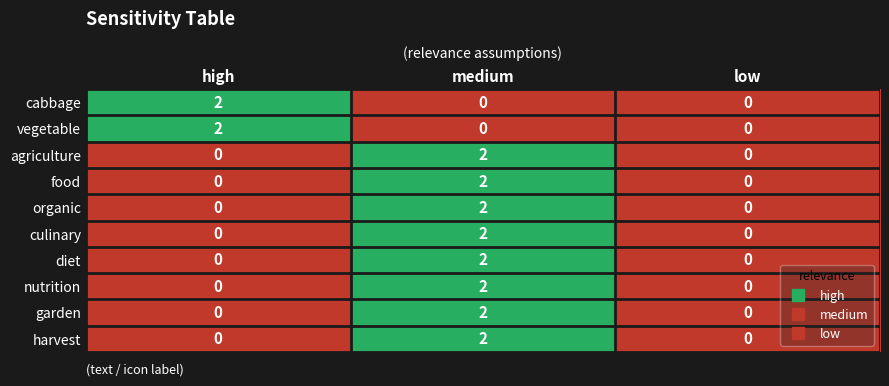

How many culinary values are between 0 and 2?

3